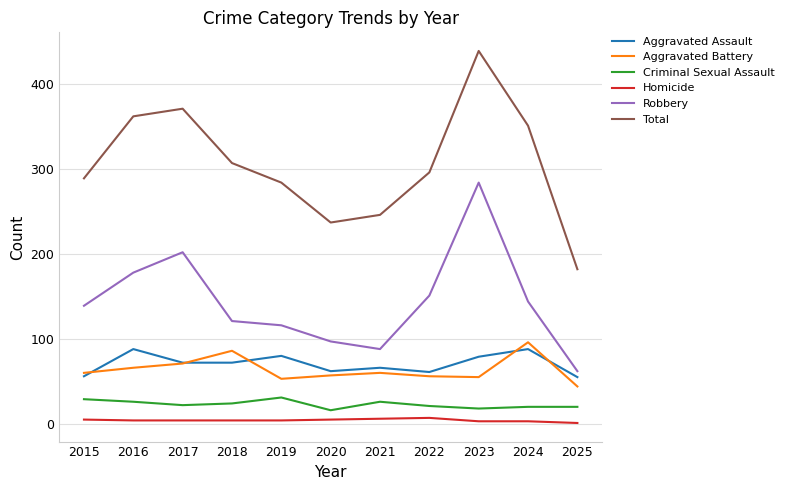

Count the number of categories in the chart.

11